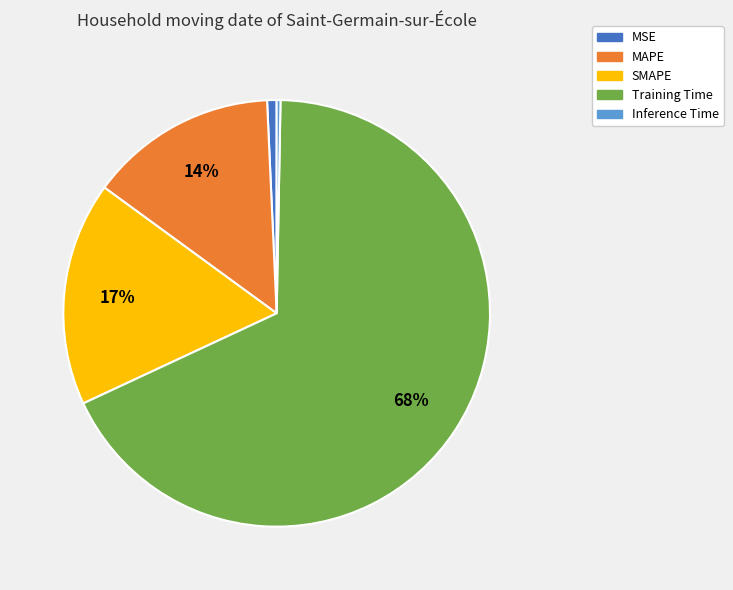

Which category has the biggest portion of the pie?

Training Time